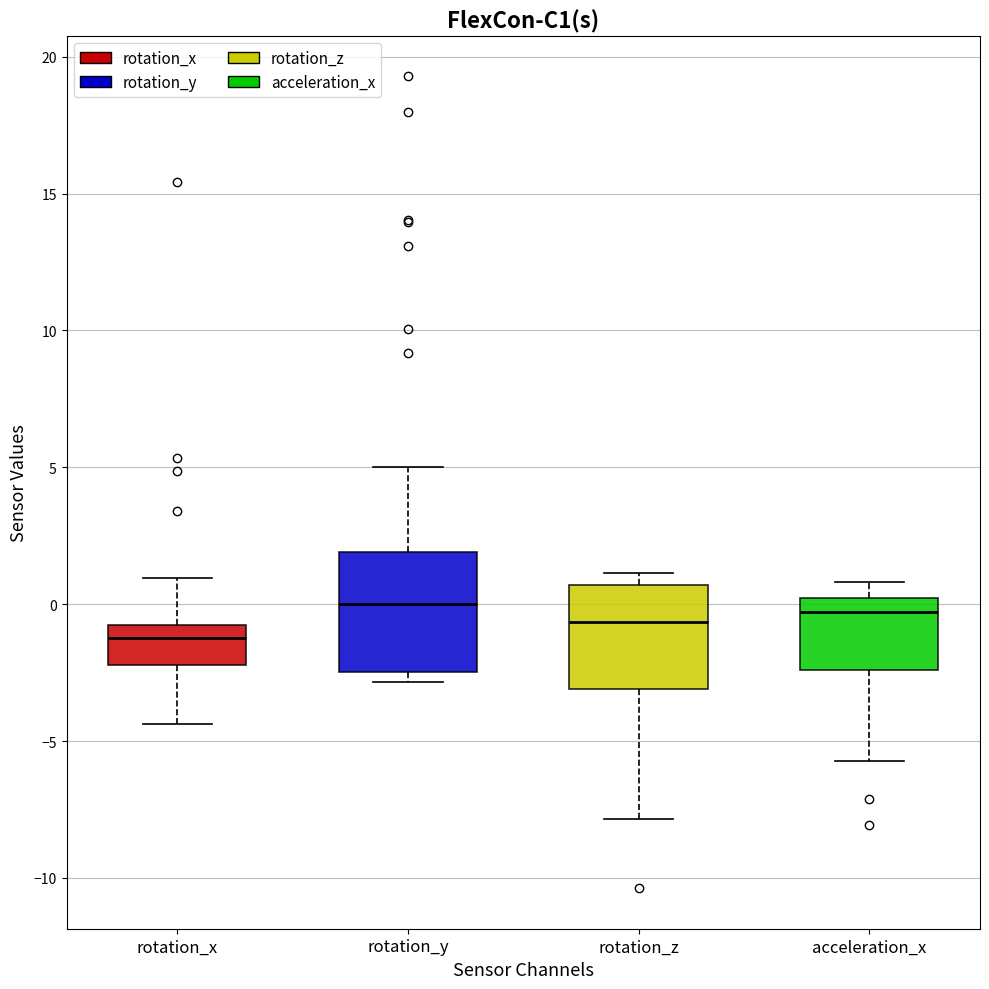

Where does the lower whisker of the box for rotation_z end on the y-axis? The values are not printed on the chart, so give them approximately, as read against the axis.

-8.0